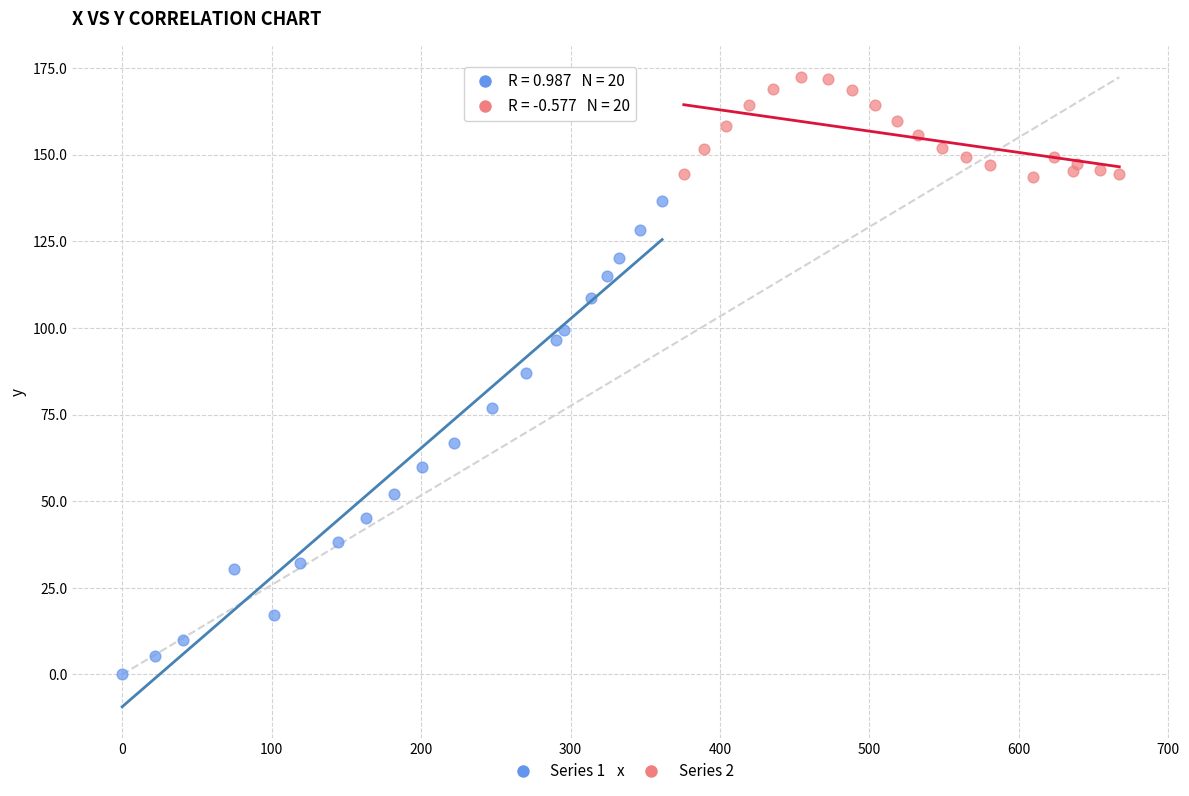

Which series reaches the maximum Y coordinate?

Series 2